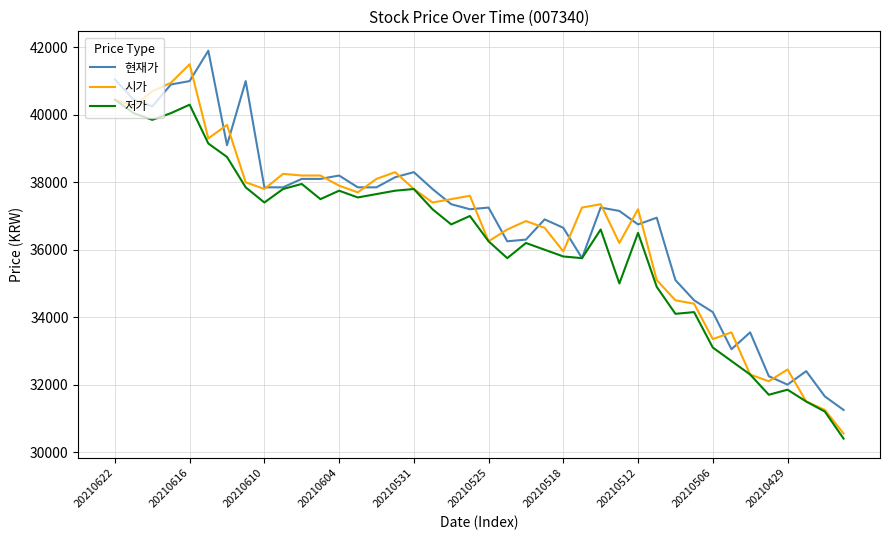

What is the maximum value shown in the chart?

41900